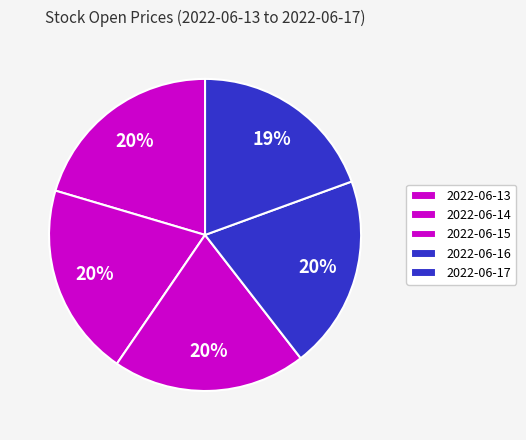

Count the number of slices in the pie.

5